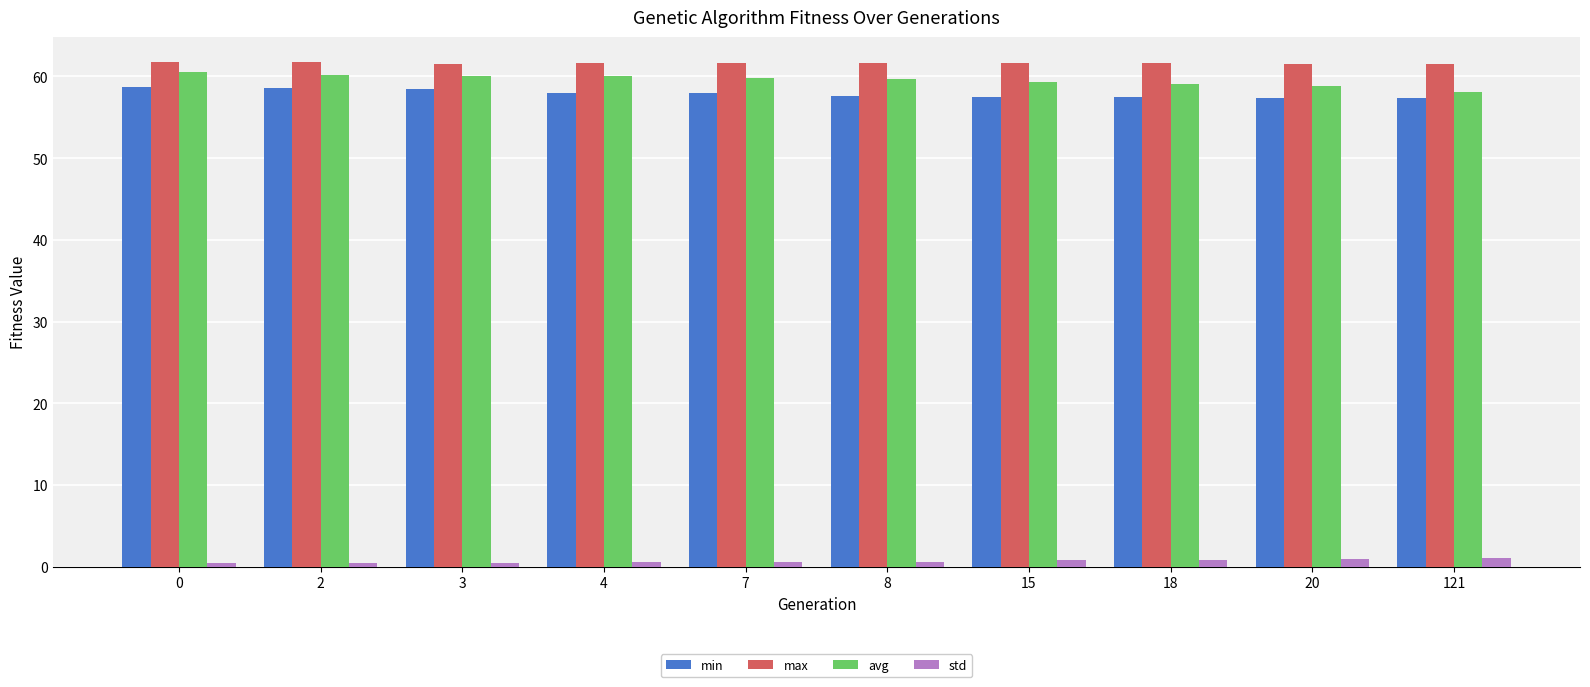

What is the highest value of the avg series?

60.6